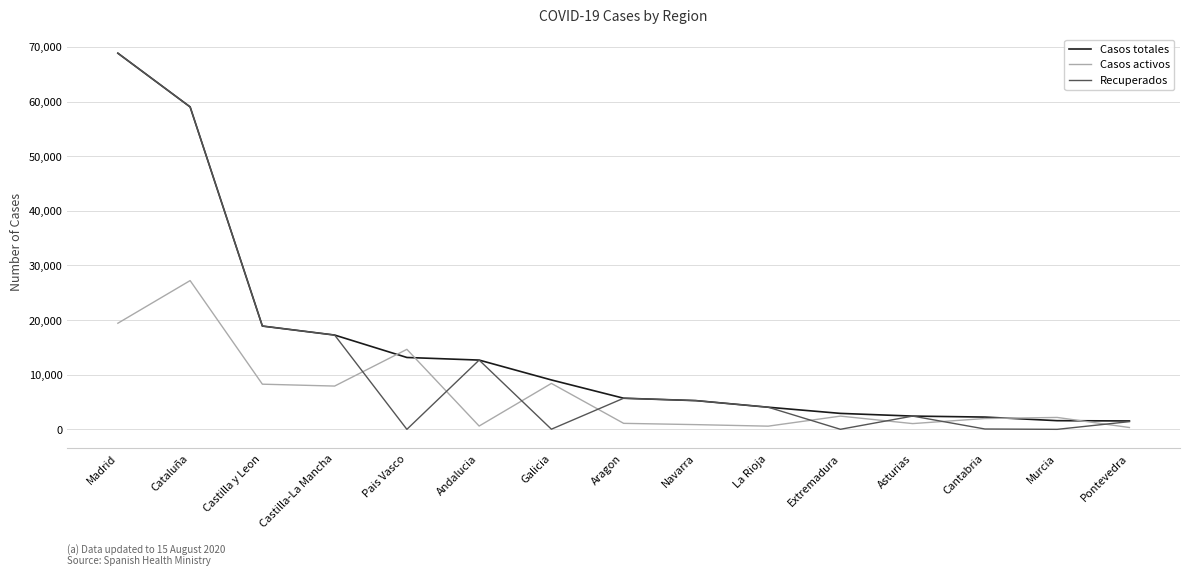

What position from the left is Murcia?

14